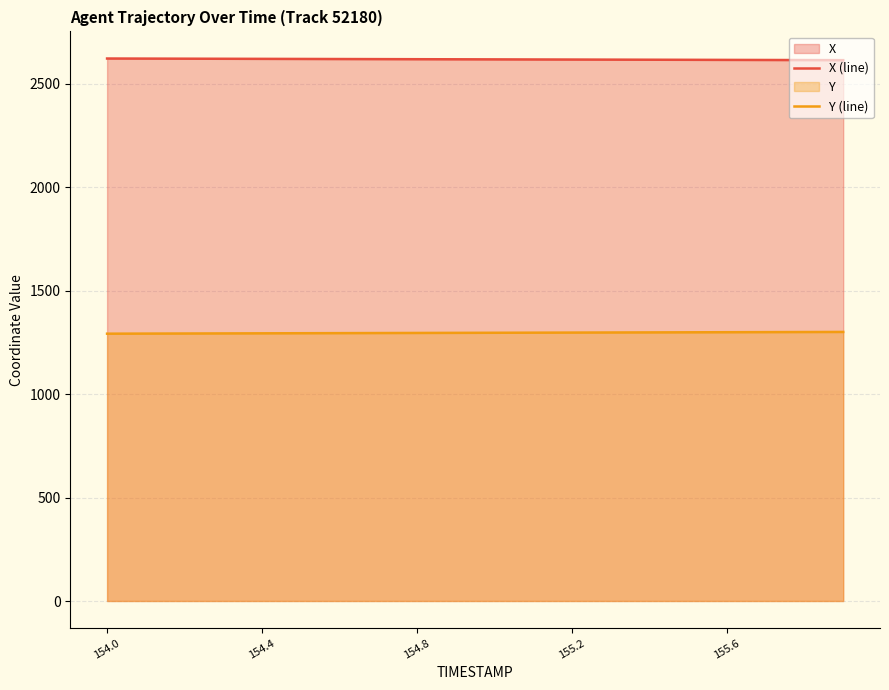

List the series in order of their overall mean, lowest first.

Y (line), X (line)